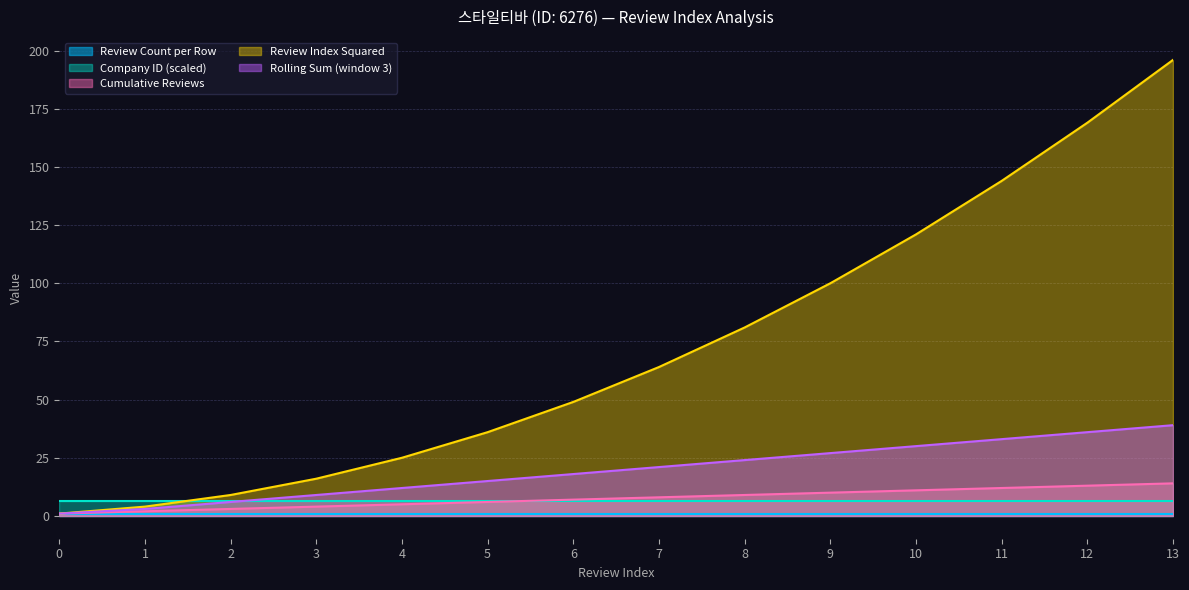

Which category has the highest value in the Cumulative Reviews series?

13